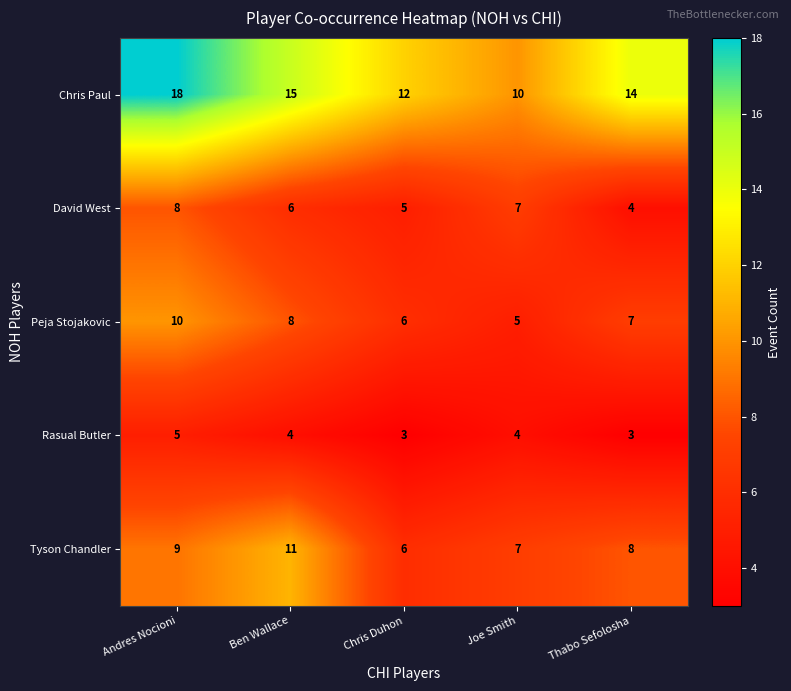

At how many categories does at least one series exceed 6?

5